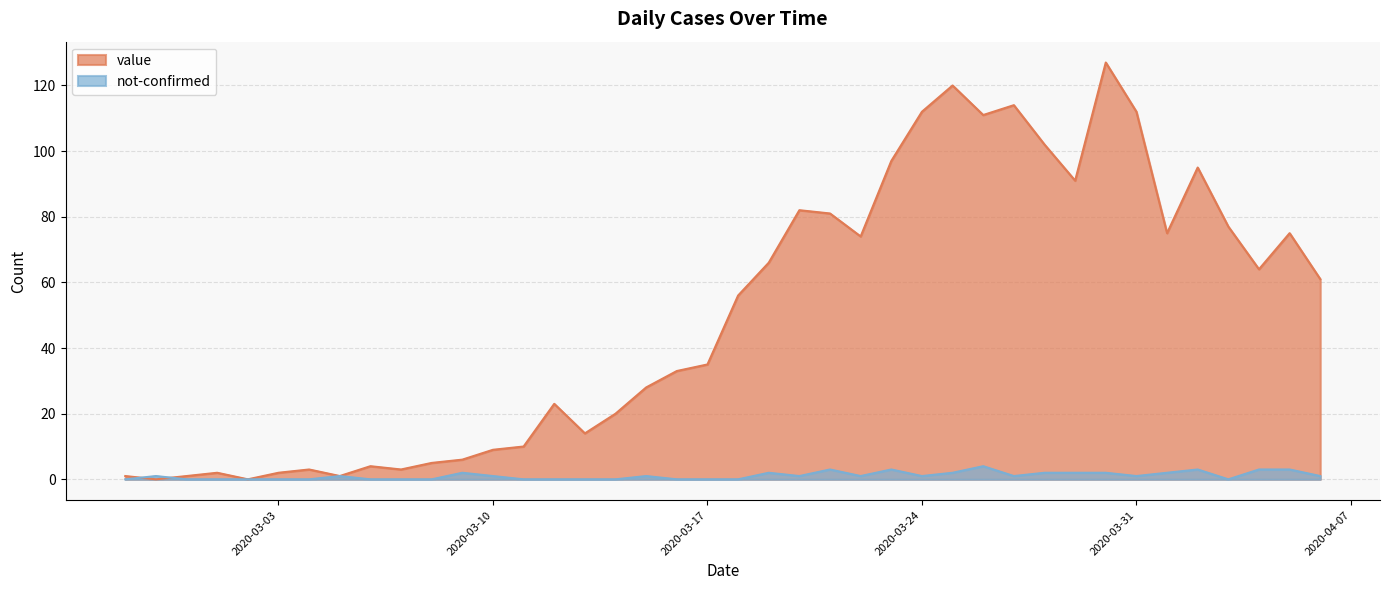

True or false: not-confirmed has a value of 0 at 2020-03-02.

True